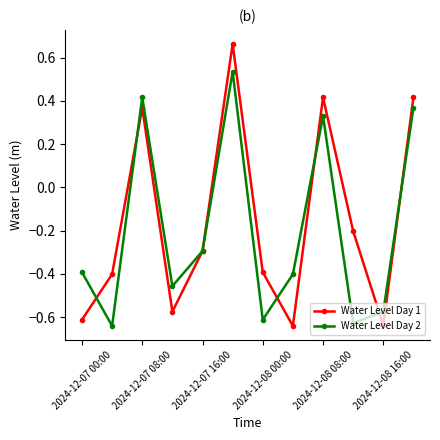

Which series has the widest spread of values?

Water Level Day 1